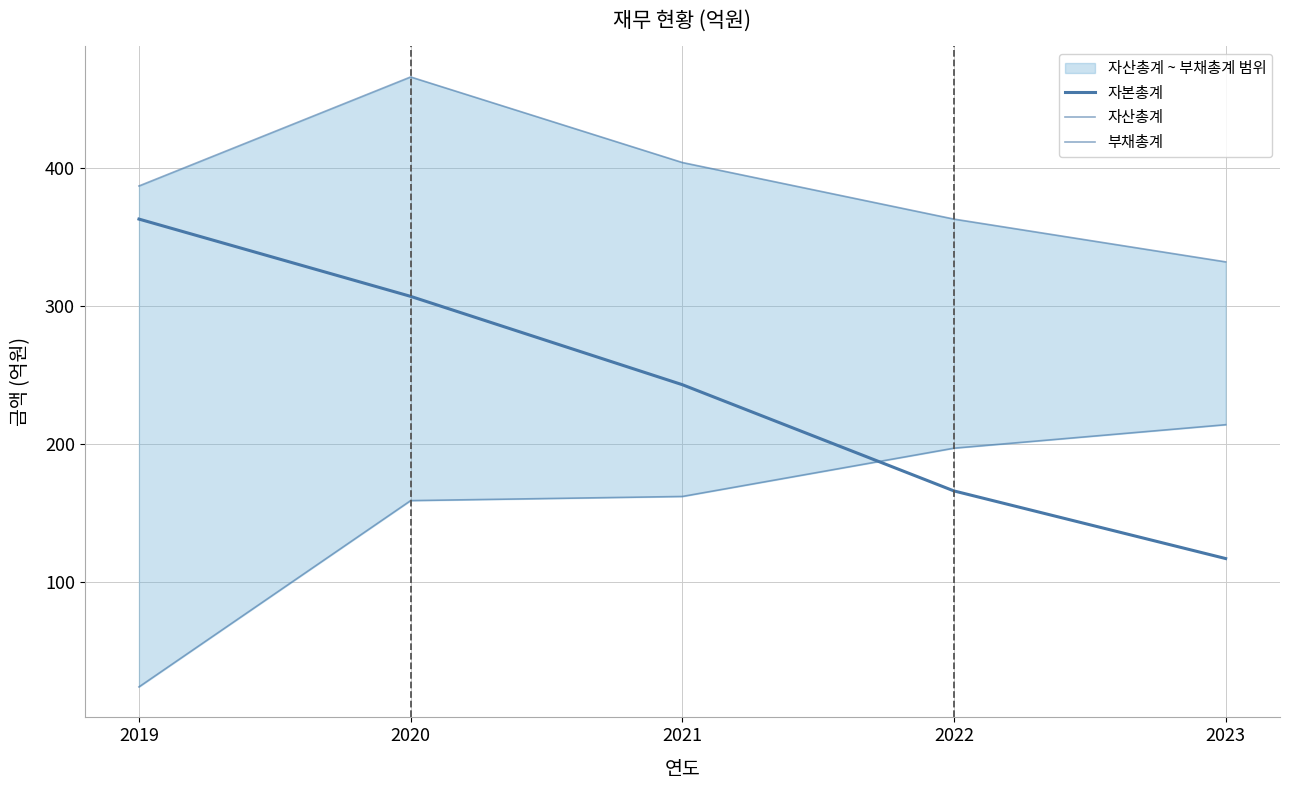

Where do 부채총계 and 자본총계 first cross each other?

2021 and 2022